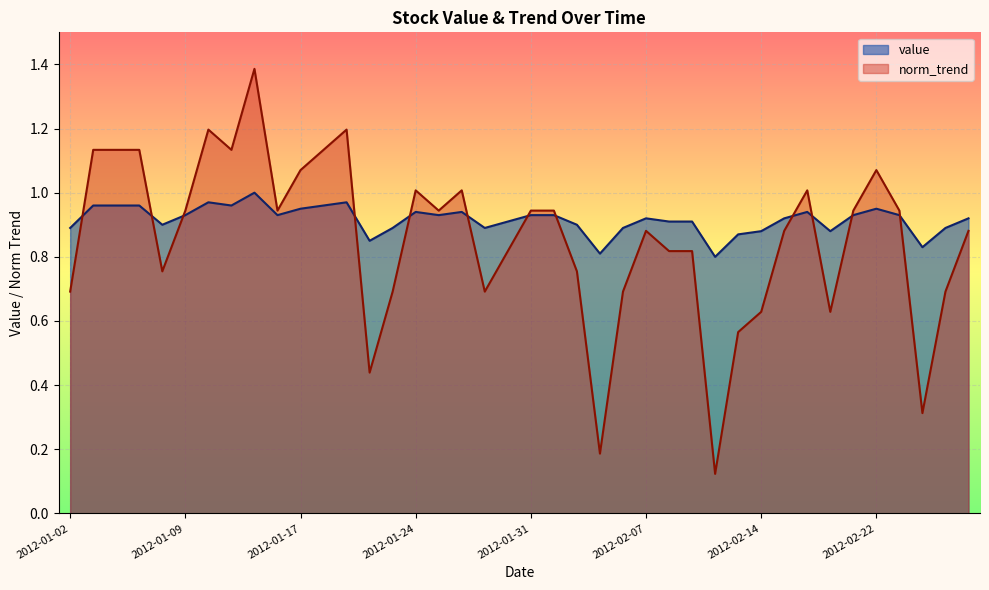

What is the minimum value shown in the chart?

0.1